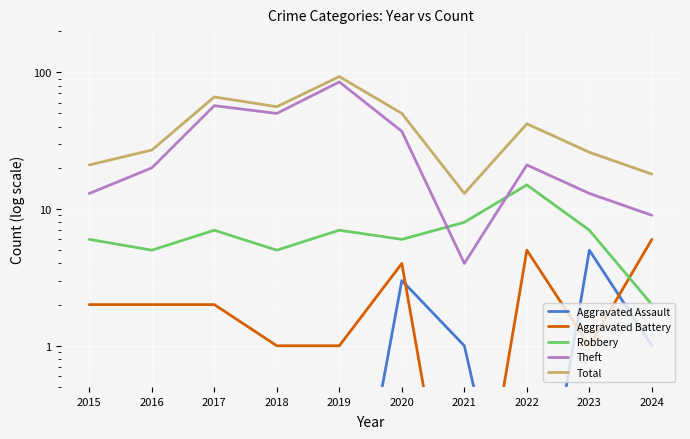

Between 2023 and 2024, which series saw the biggest shift?

Total